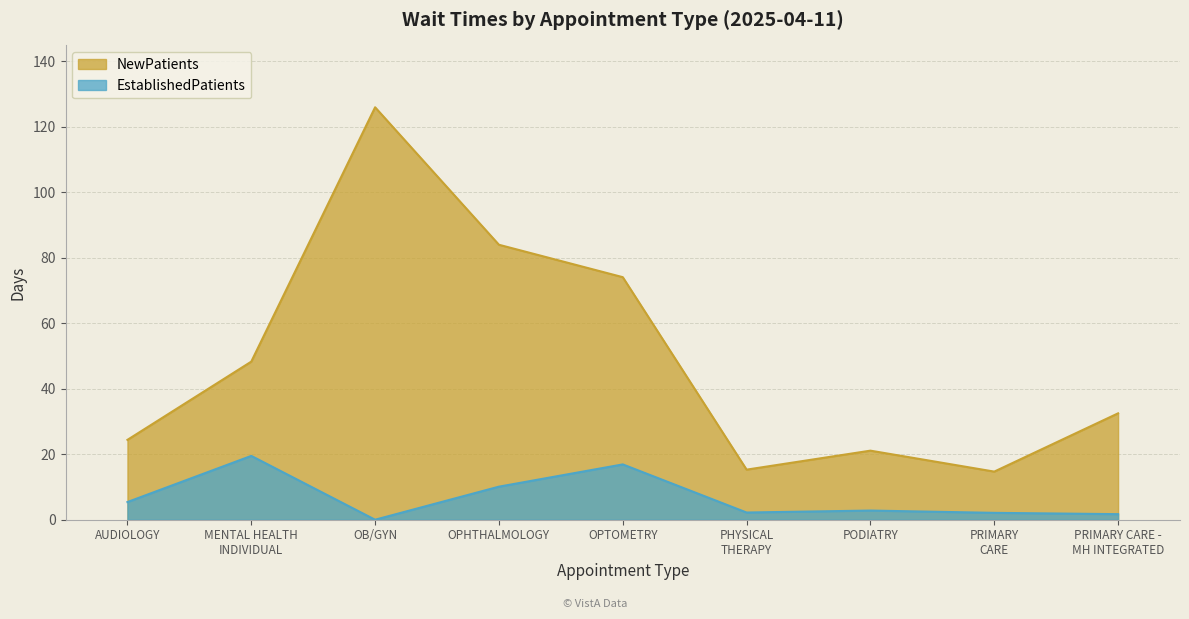

Which series has the widest spread of values?

NewPatients